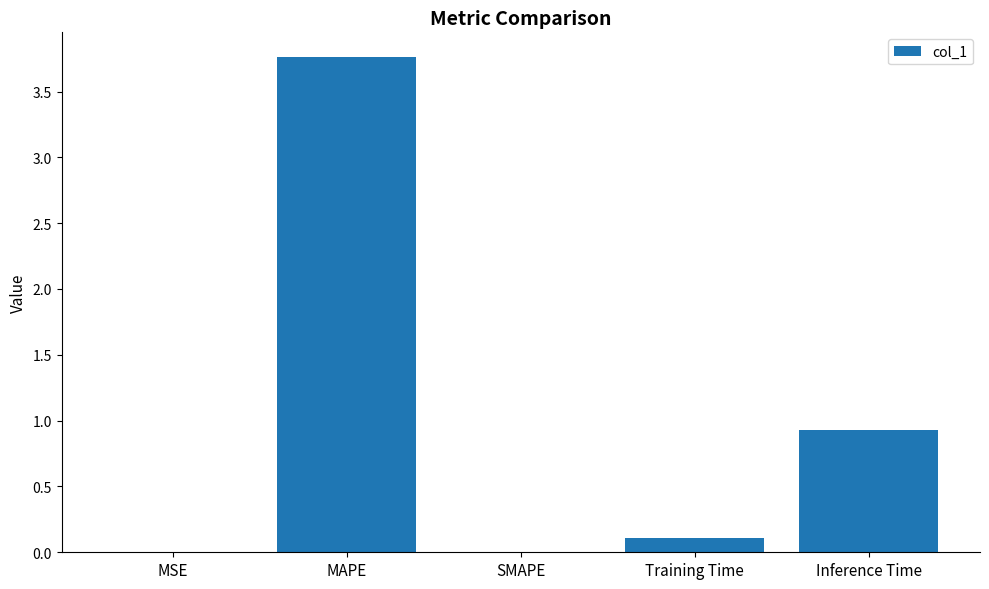

The value at MAPE is 3.8. True or false?

True